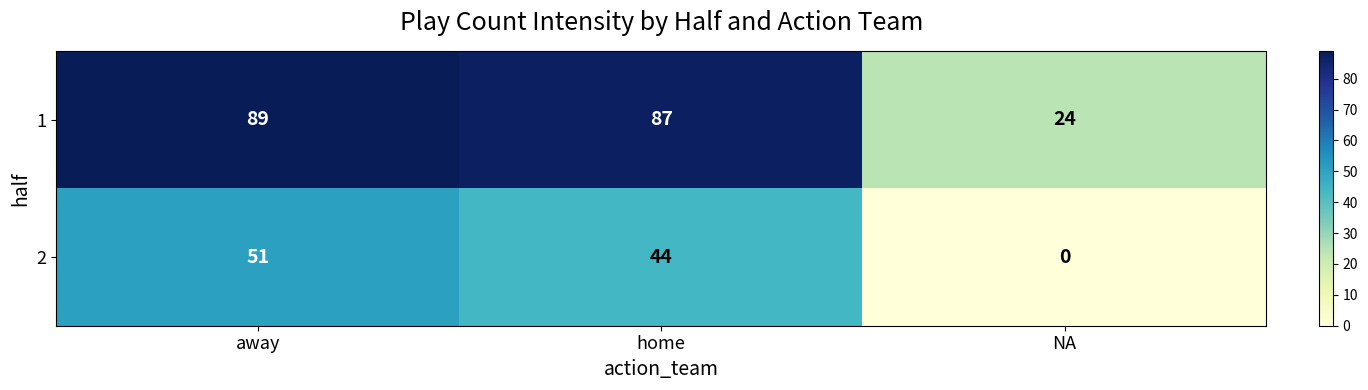

Rank the series at away from highest to lowest value.

1, 2